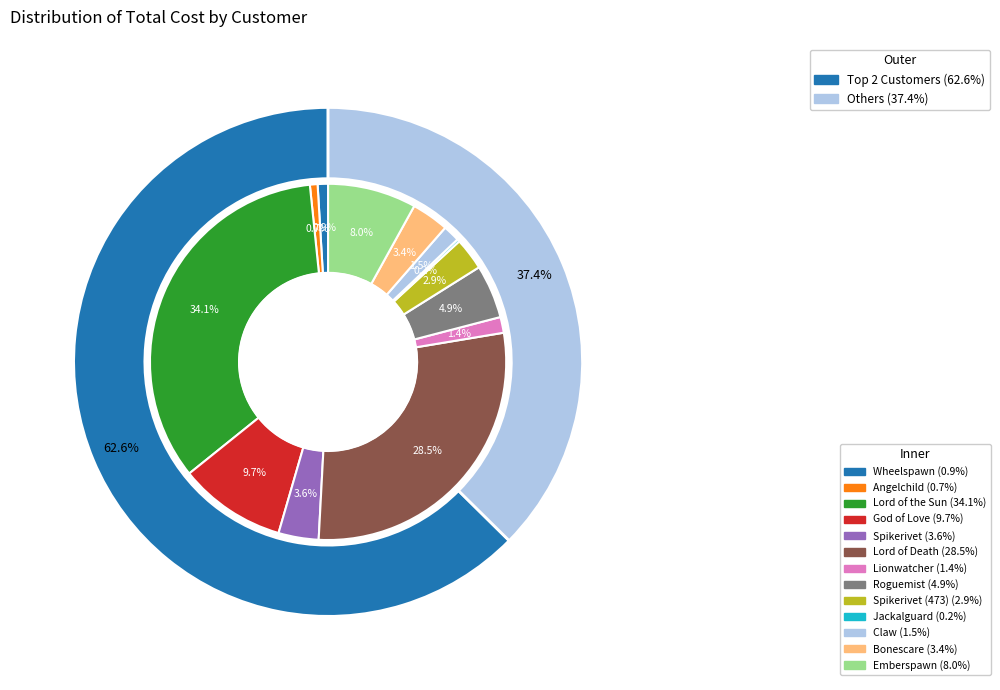

How many segments does this pie chart have?

13